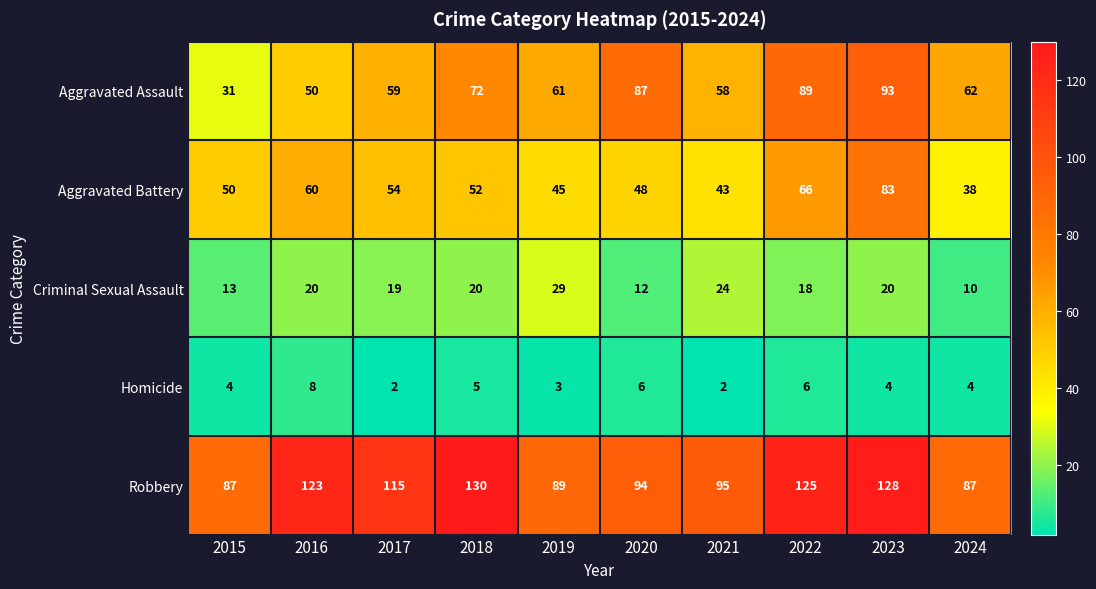

Is it true that Criminal Sexual Assault equals 11 at 2023?

False